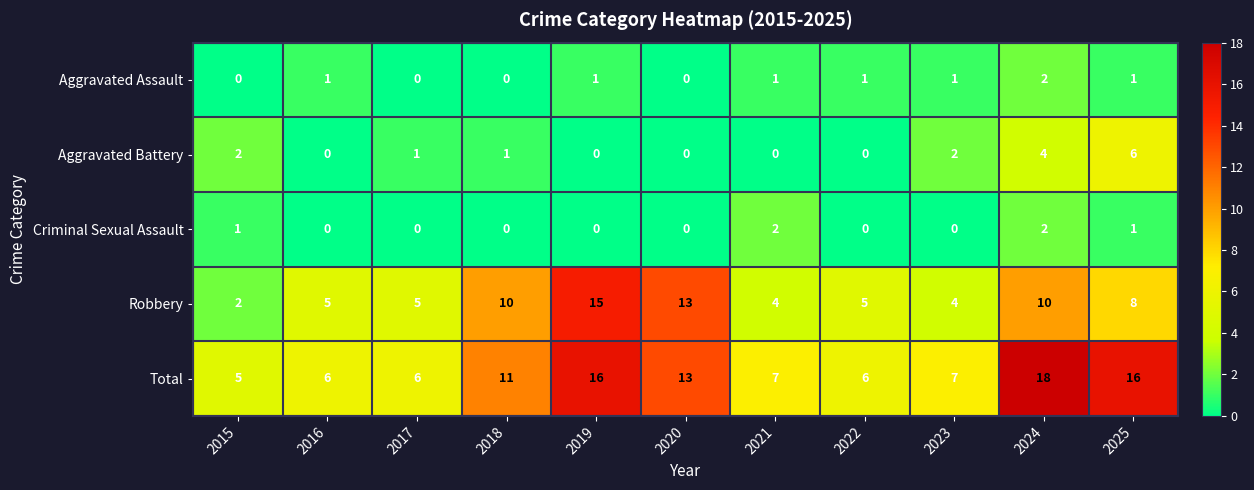

What is the greatest value displayed?

18